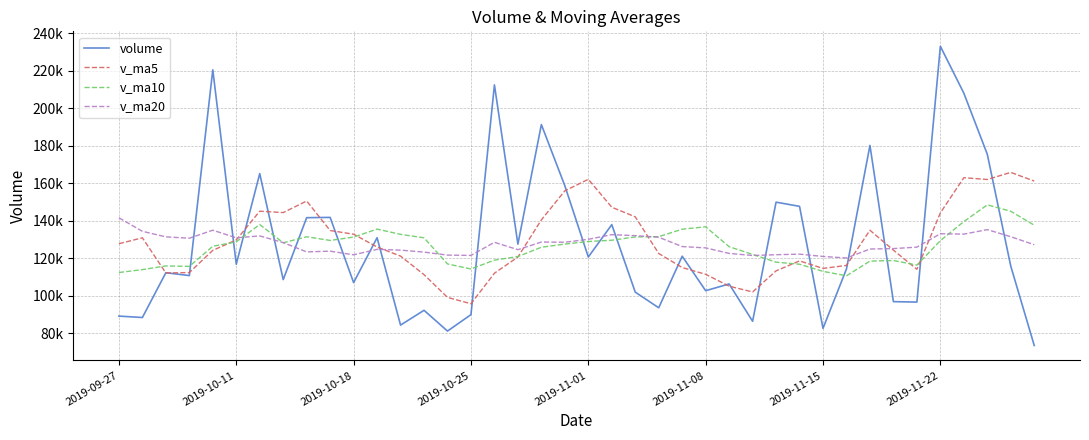

What is the value of the v_ma20 point at the 39th from the left?

131494.0